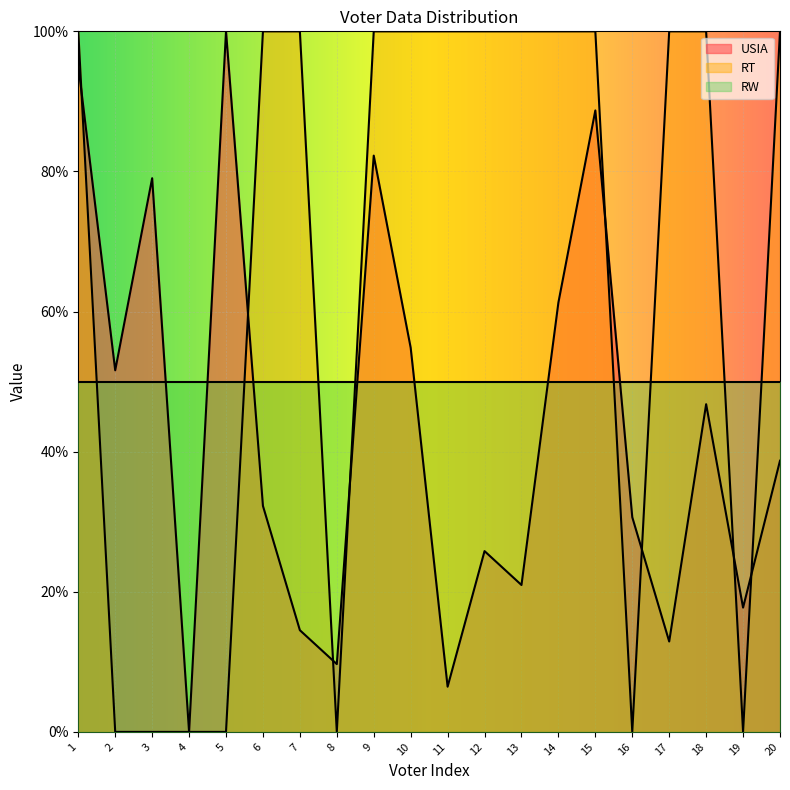

Which series has the largest range (max minus min)?

USIA